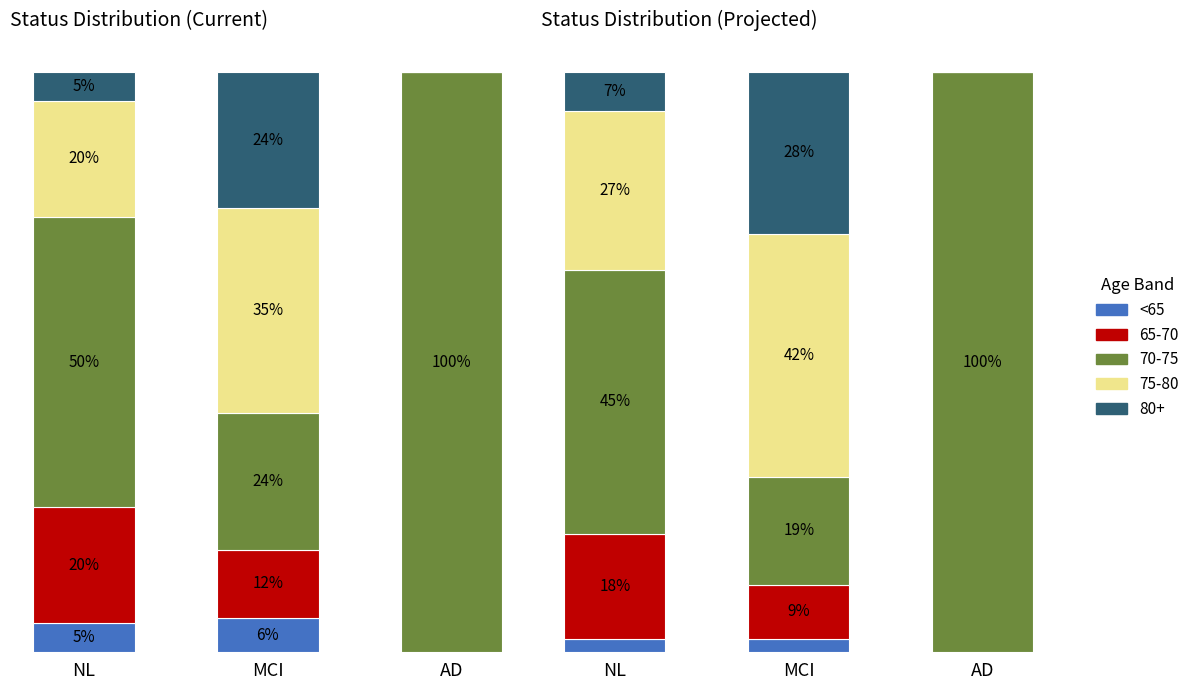

What position from the left is NL?

1